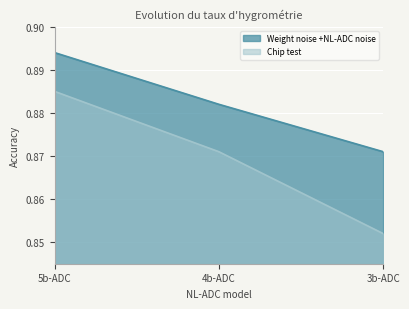

Which has a higher value, 4b-ADC or 5b-ADC?

5b-ADC